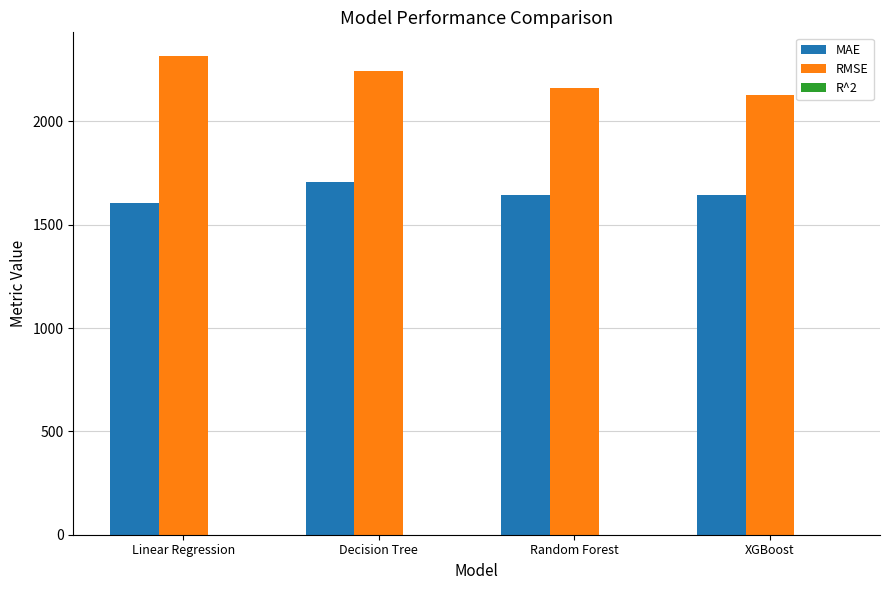

Are the bars grouped side by side (vs. stacked)?

Yes